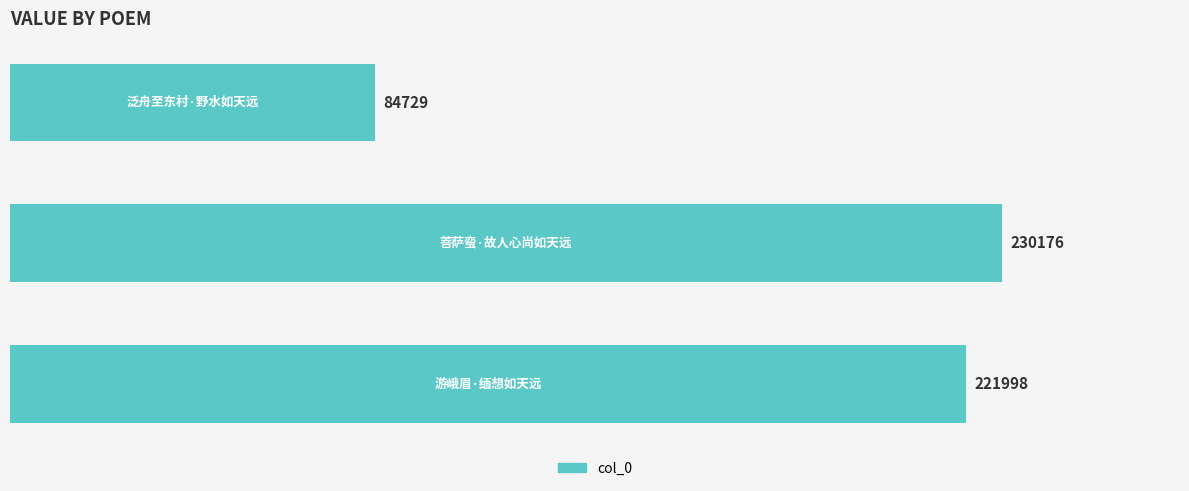

What is the average value?

178968